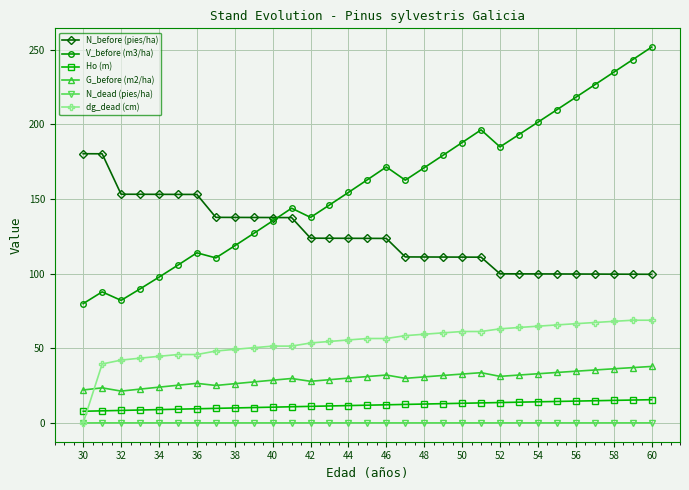

Which series has the widest spread of values?

V_before (m3/ha)